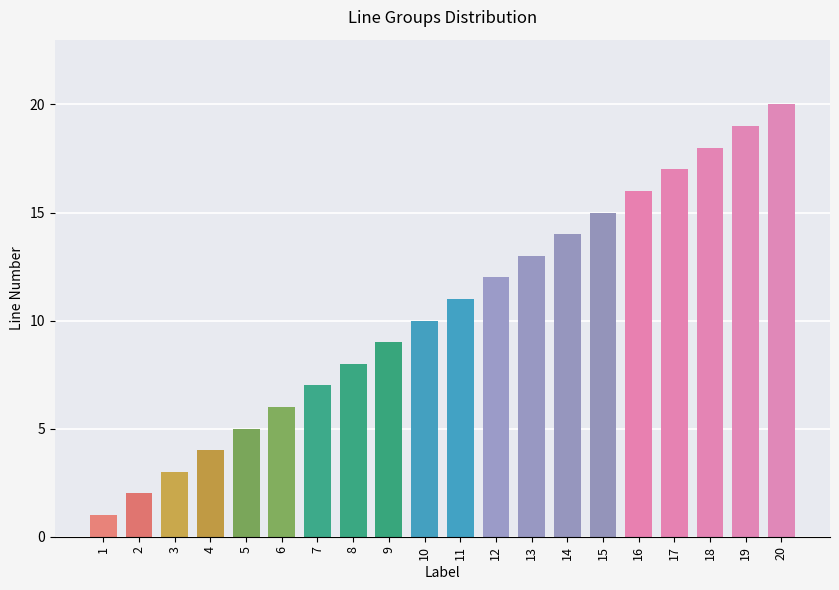

What is the value of the 4th bar from the left?

4